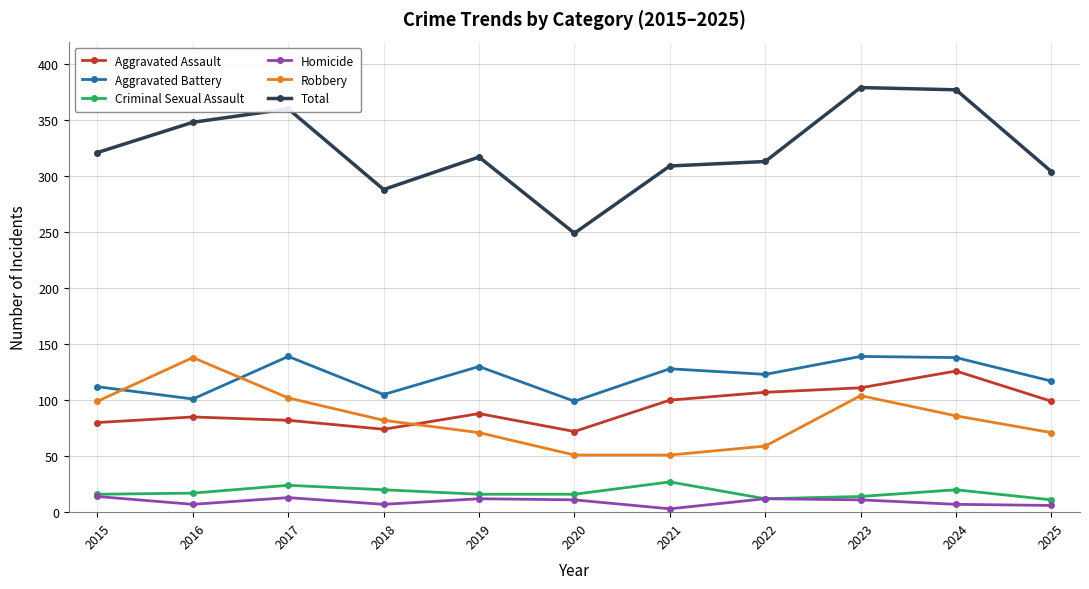

The value of Robbery at 2016 is 138. True or false?

True